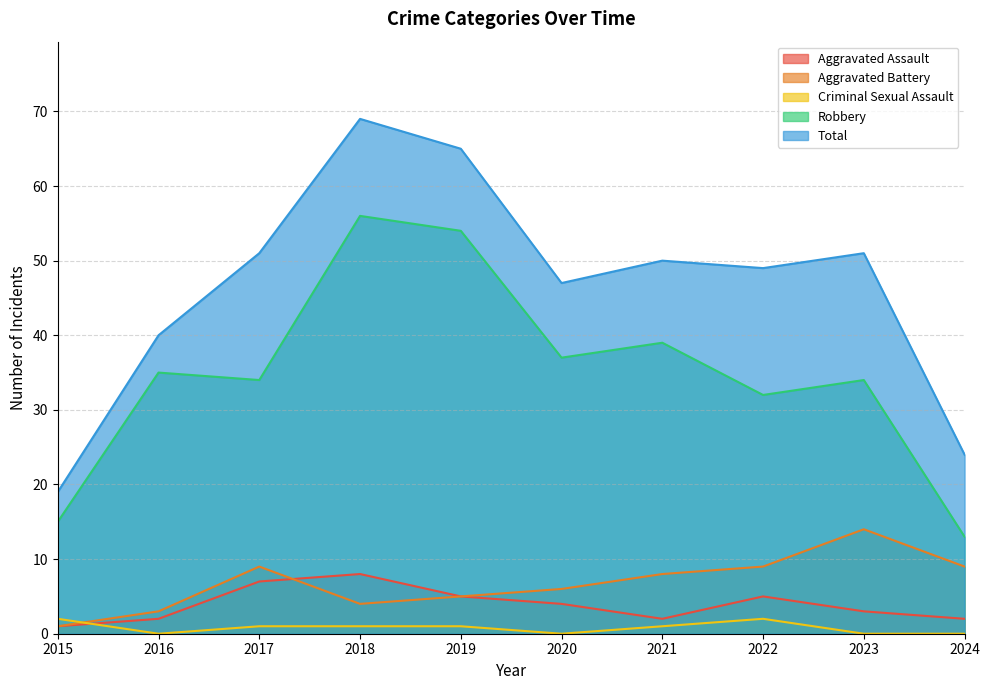

Between which two adjacent categories do Aggravated Assault and Aggravated Battery first intersect?

2017 and 2018